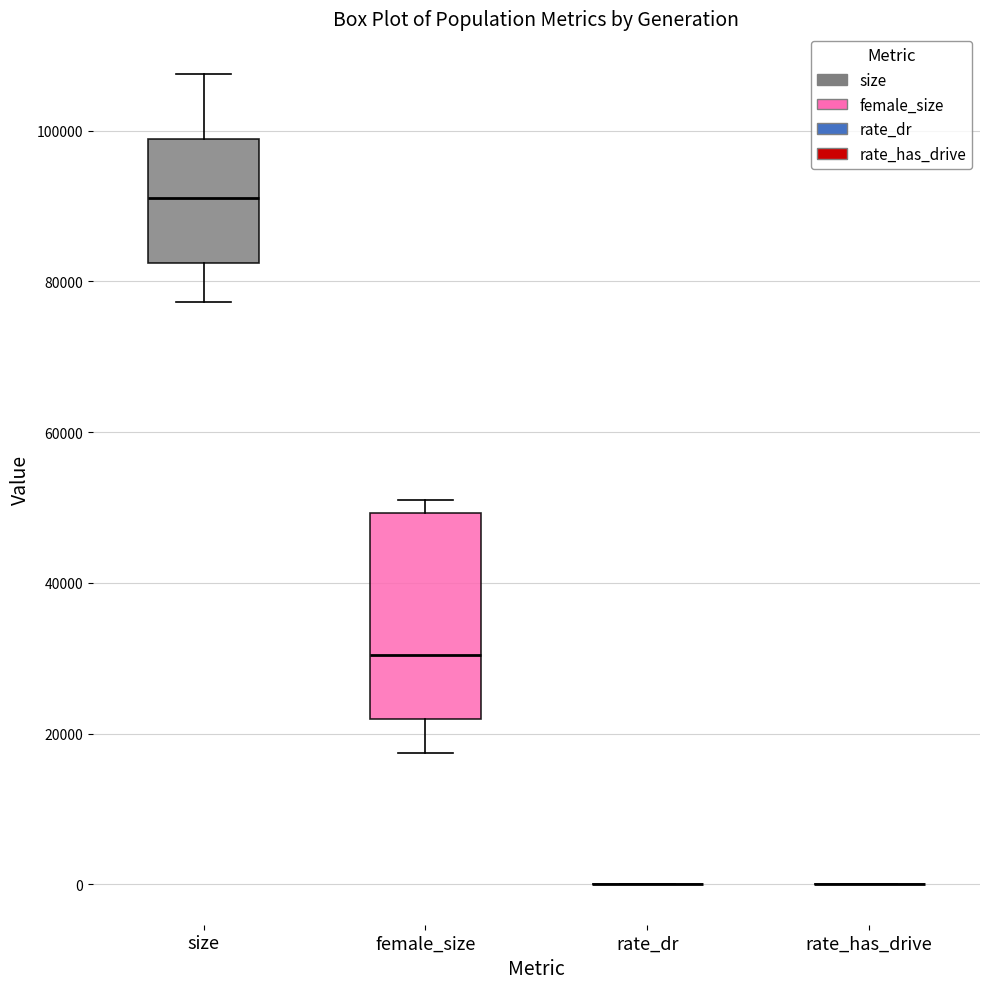

Where is the lower edge of the box for size on the y-axis? The values are not printed on the chart, so give them approximately, as read against the axis.

82000